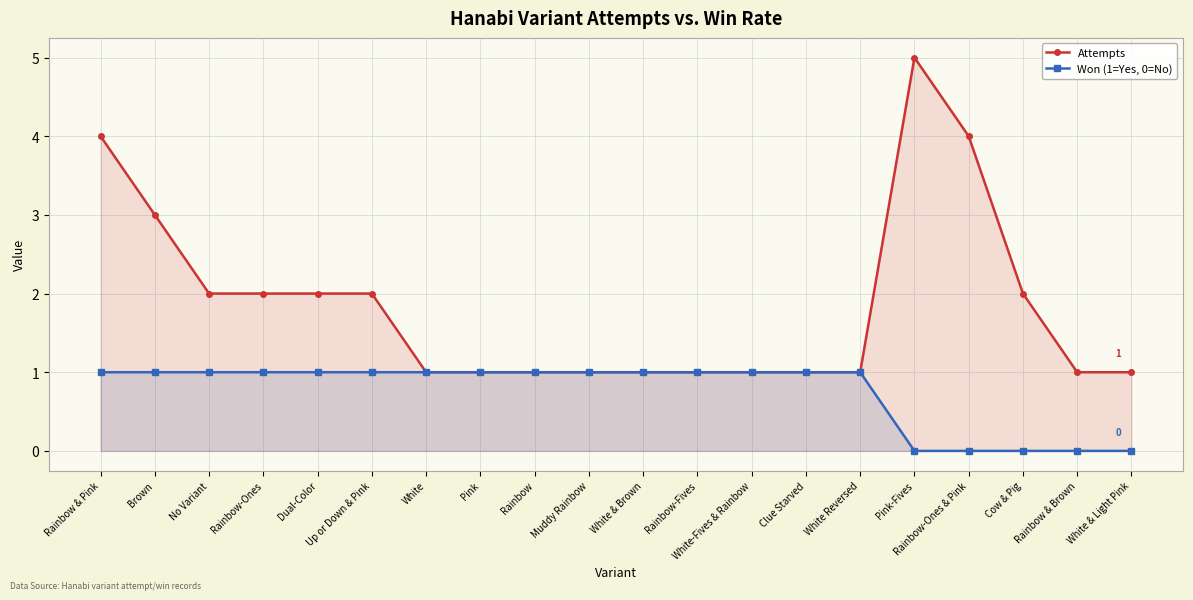

What position from the left is Pink?

8